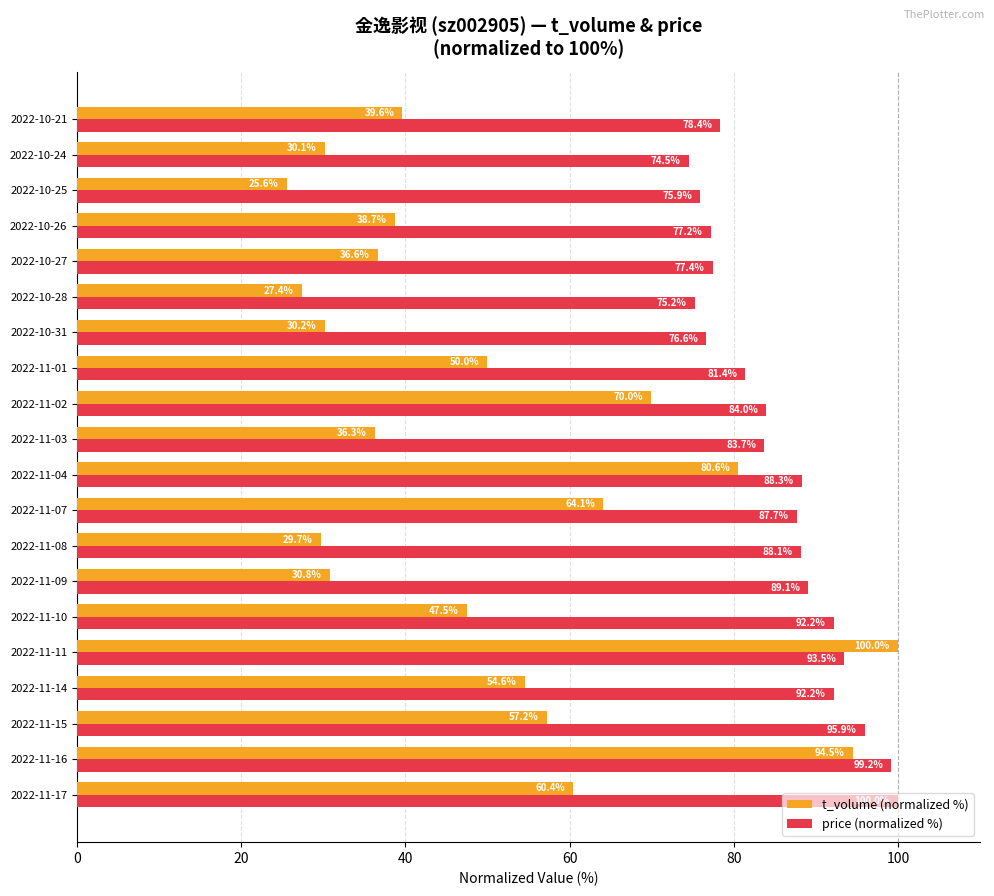

Rank the series by their average value, from lowest to highest.

t_volume (normalized %), price (normalized %)